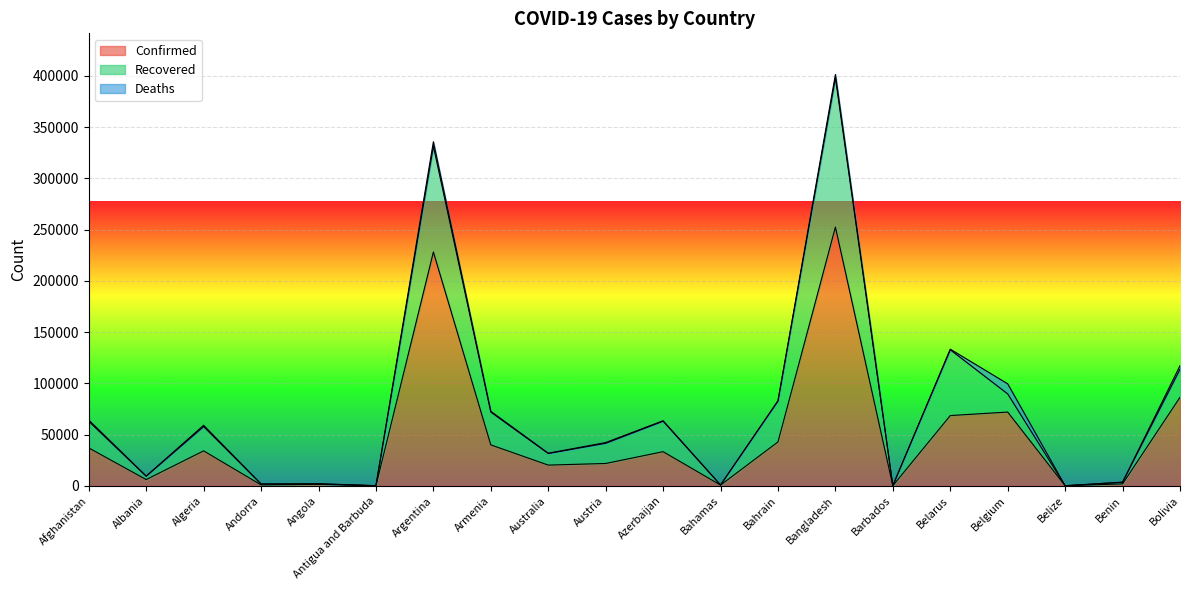

True or false: Confirmed and Recovered intersect in this chart.

False